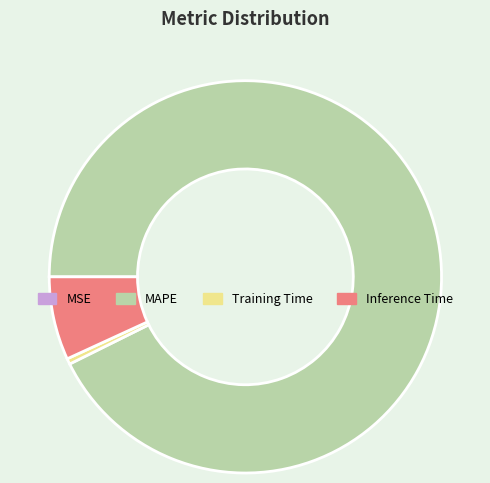

Does any single category account for the majority?

Yes